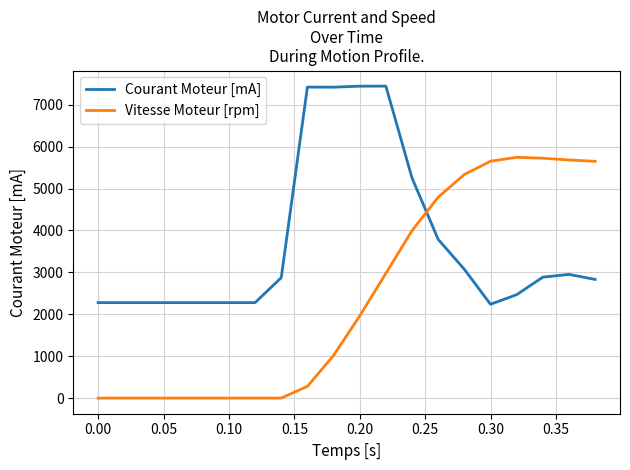

Which series has the largest range (max minus min)?

Vitesse Moteur [rpm]